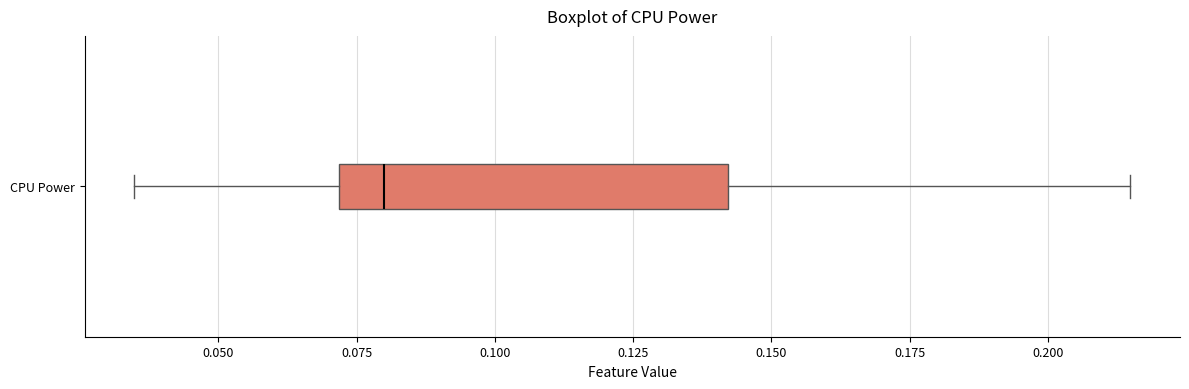

Transcribe this box plot: give where the median line is, the range the box spans, and where the two whiskers end, as read against the x-axis. The values are not printed on the chart, so give them approximately, as read against the axis.

median 0.080, box 0.070 to 0.140, whiskers 0.035 to 0.215